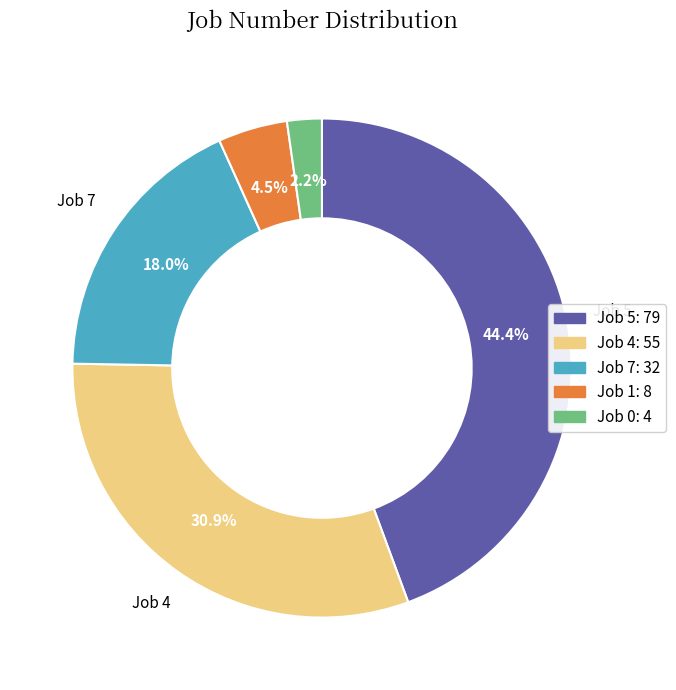

Is there a majority slice in this chart?

No